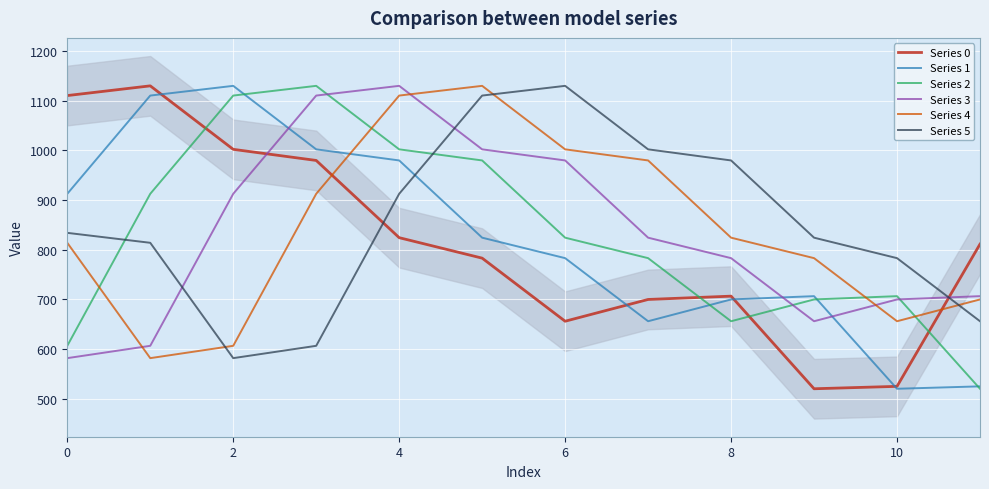

After their last crossing, which series has the higher values: Series 1 or Series 5?

Series 5